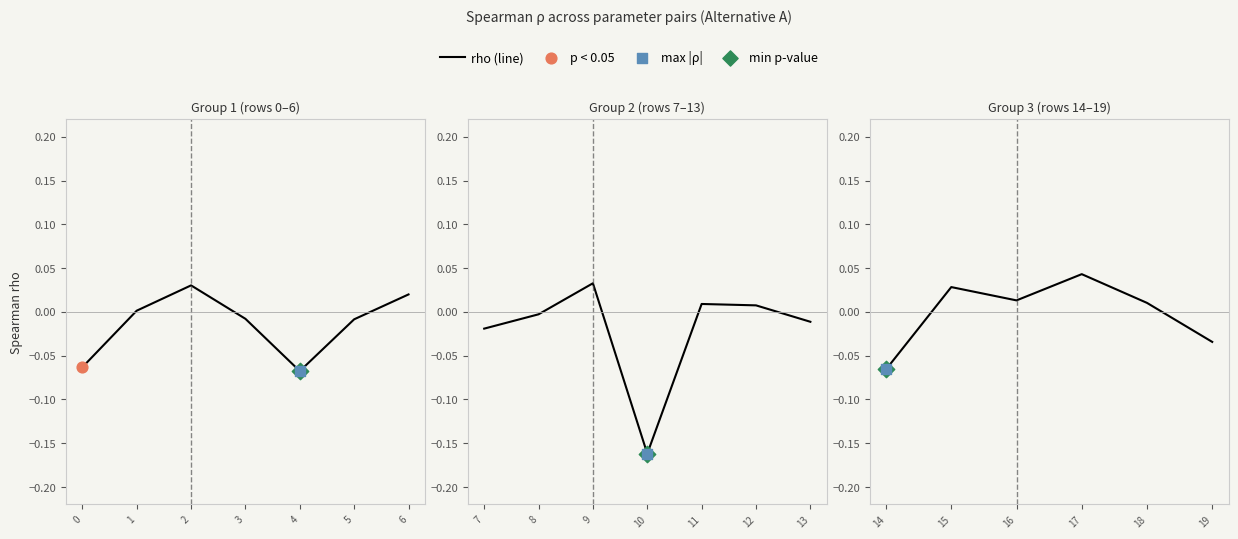

Is the value of p-value at 11 greater than the value of rho at 19?

Yes